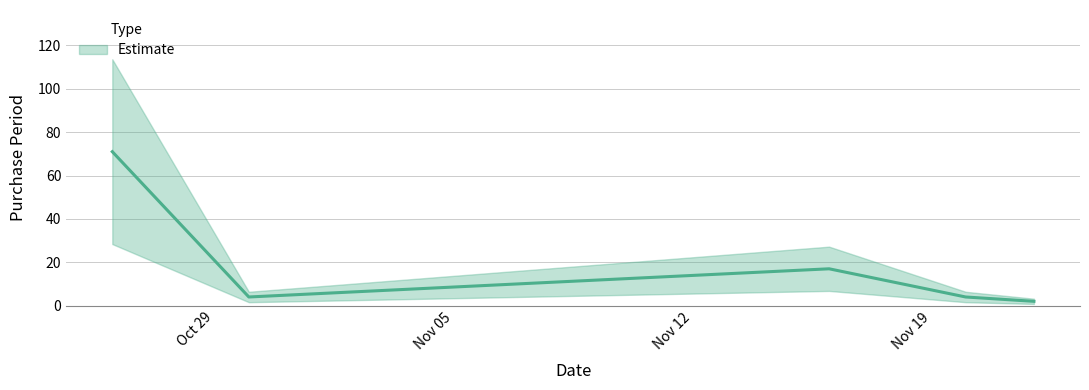

Reading left to right, extract all data points from this chart.

71	4	17	4	2